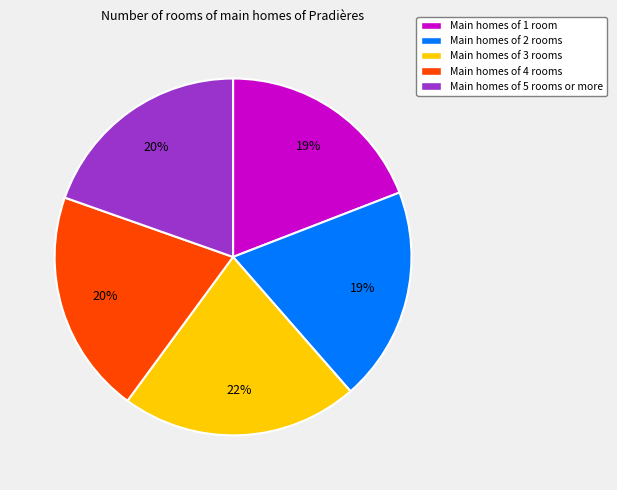

Is it true that Main homes of 4 rooms is 26% of the pie?

False